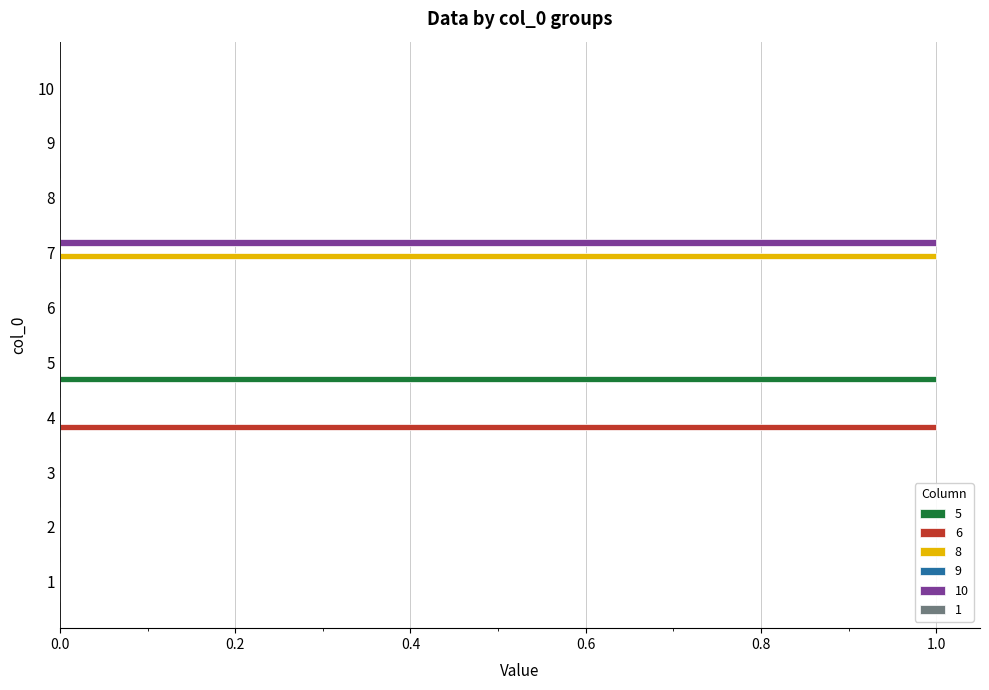

Is it true that 5 equals -1 at 7?

False